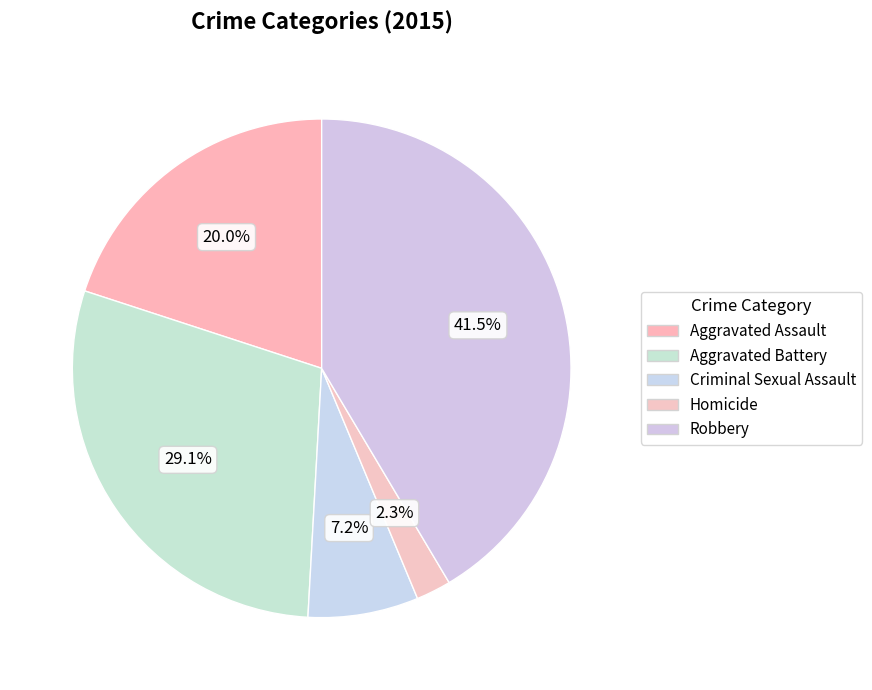

Is there any slice that represents more than half of the pie?

No